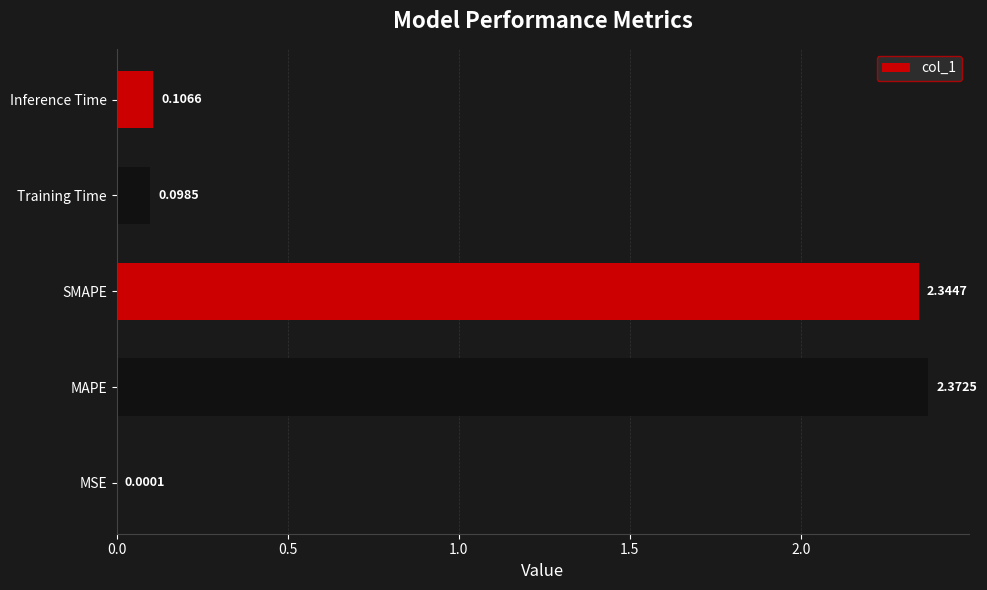

Which category has the highest value across all series?

MAPE